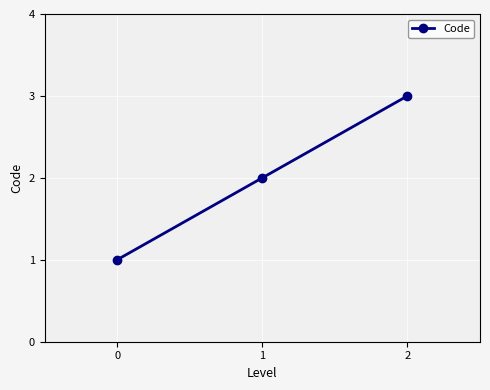

Reading left to right, list all the values displayed in this chart.

1	2	3